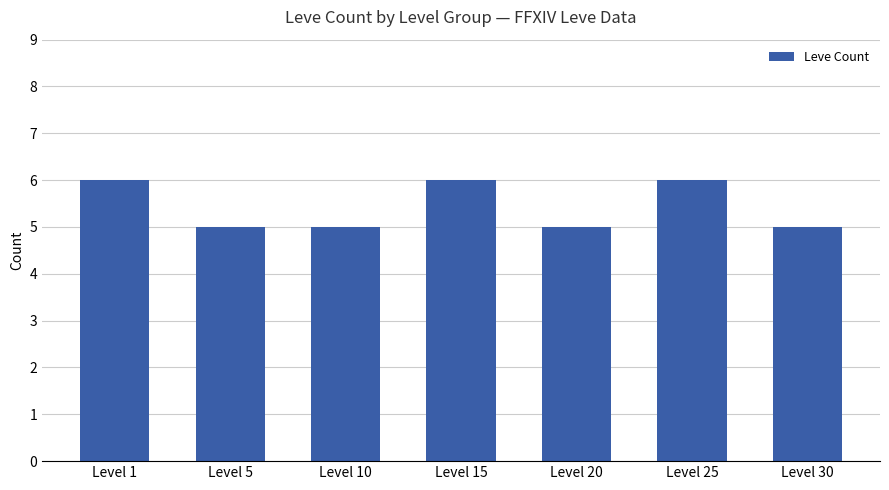

Reading left to right, what are all the values shown in this chart?

Level 1=6	Level 5=5	Level 10=5	Level 15=6	Level 20=5	Level 25=6	Level 30=5